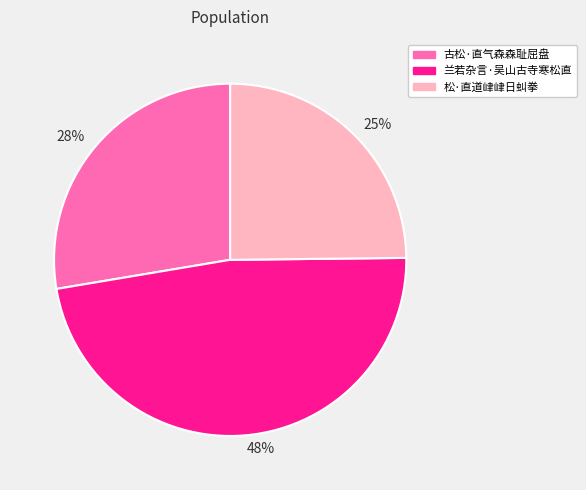

Count the number of slices in the pie.

3